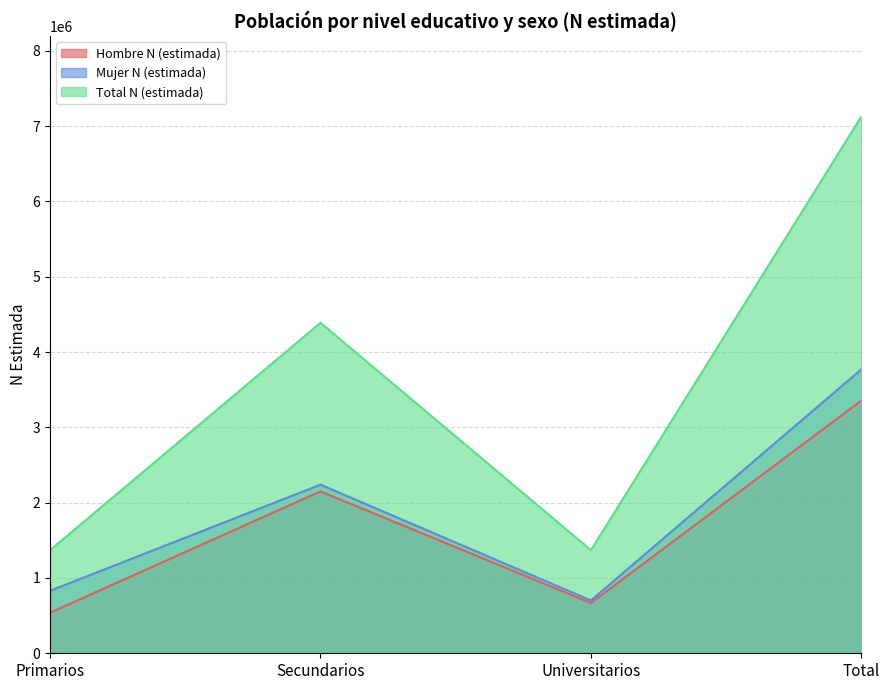

Does the chart have visible grid lines?

Yes